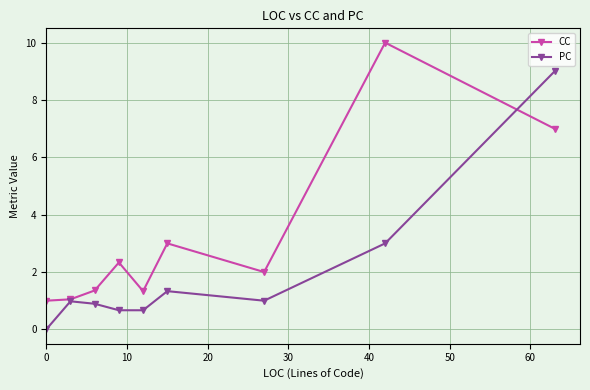

In PC, how many points are higher than both neighbors (excluding endpoints)?

2